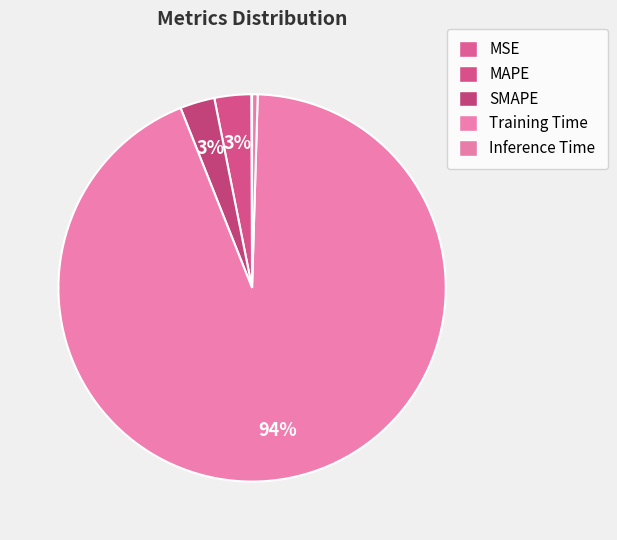

Is the sum of MSE and Training Time greater than half?

Yes